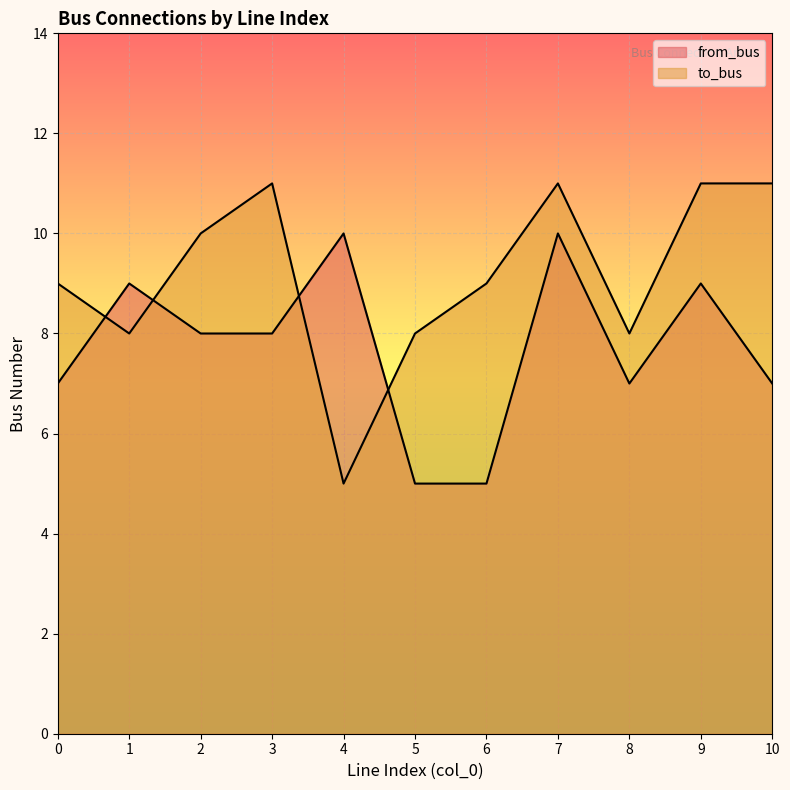

What is the total value across all series at 0?

16